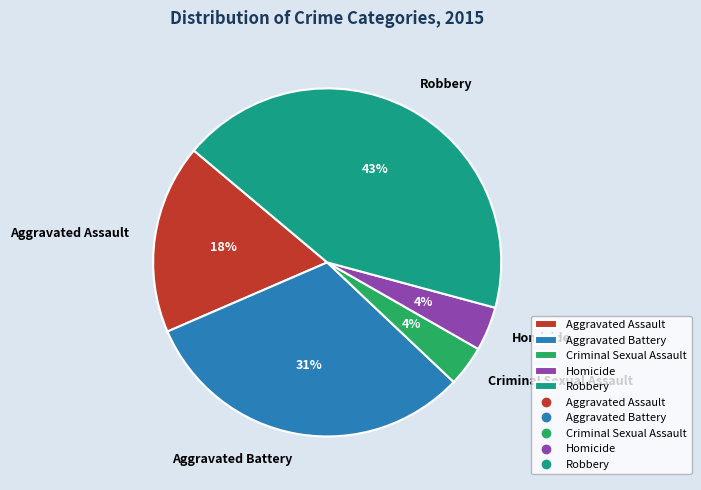

How many segments does this pie chart have?

5